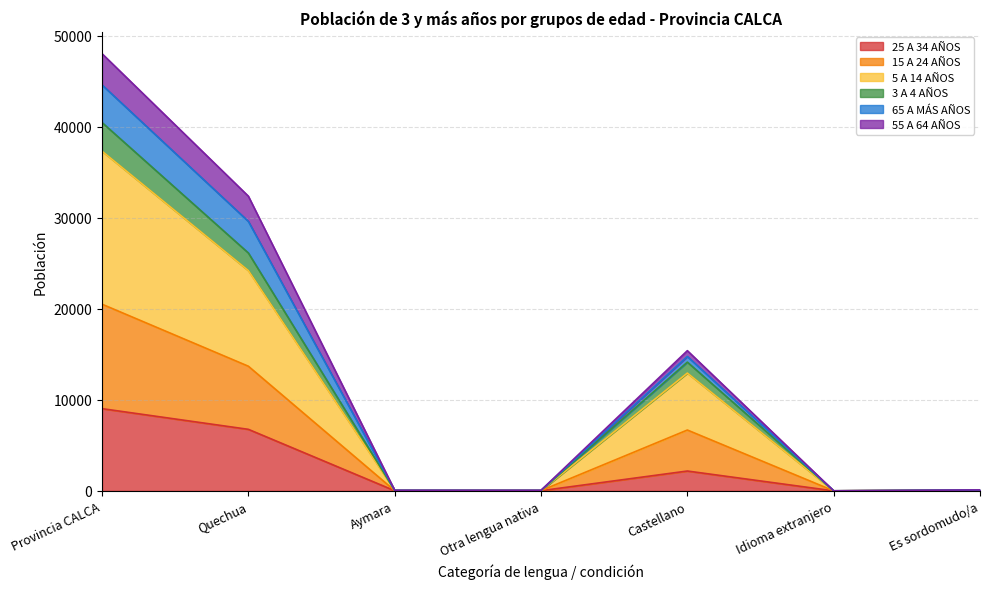

Is it true that 25 A 34 AÑOS equals 1 at Idioma extranjero?

False